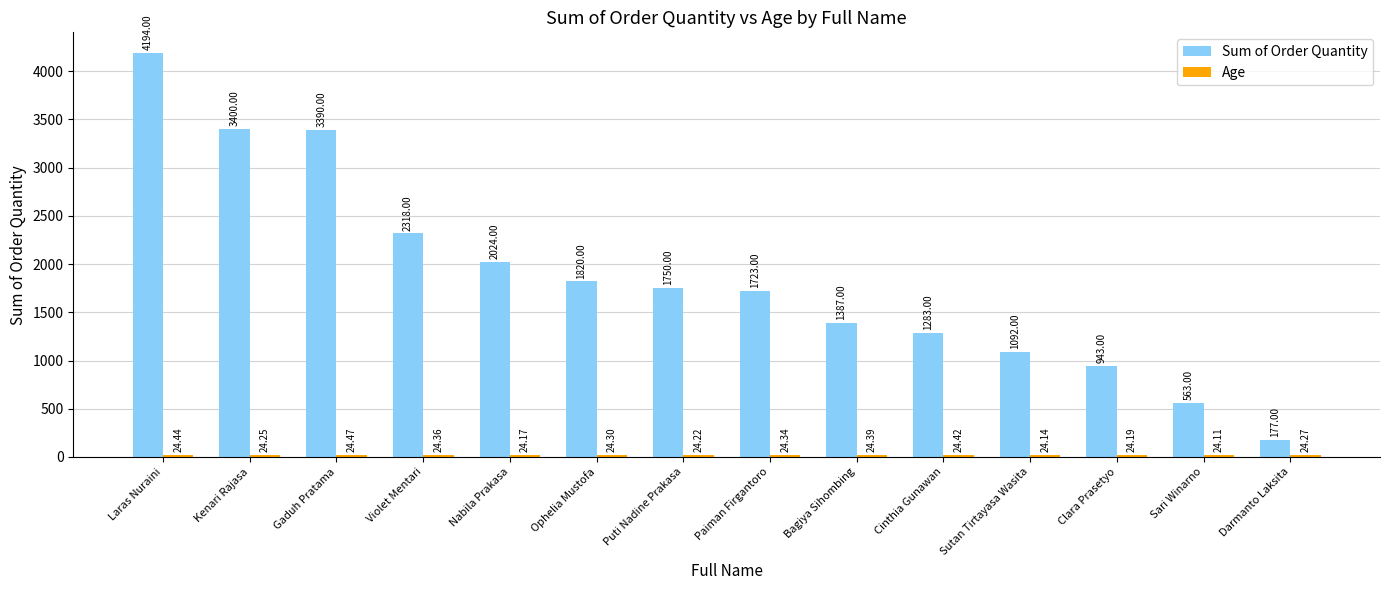

Which series changed the most between Paiman Firgantoro and Cinthia Gunawan?

Sum of Order Quantity